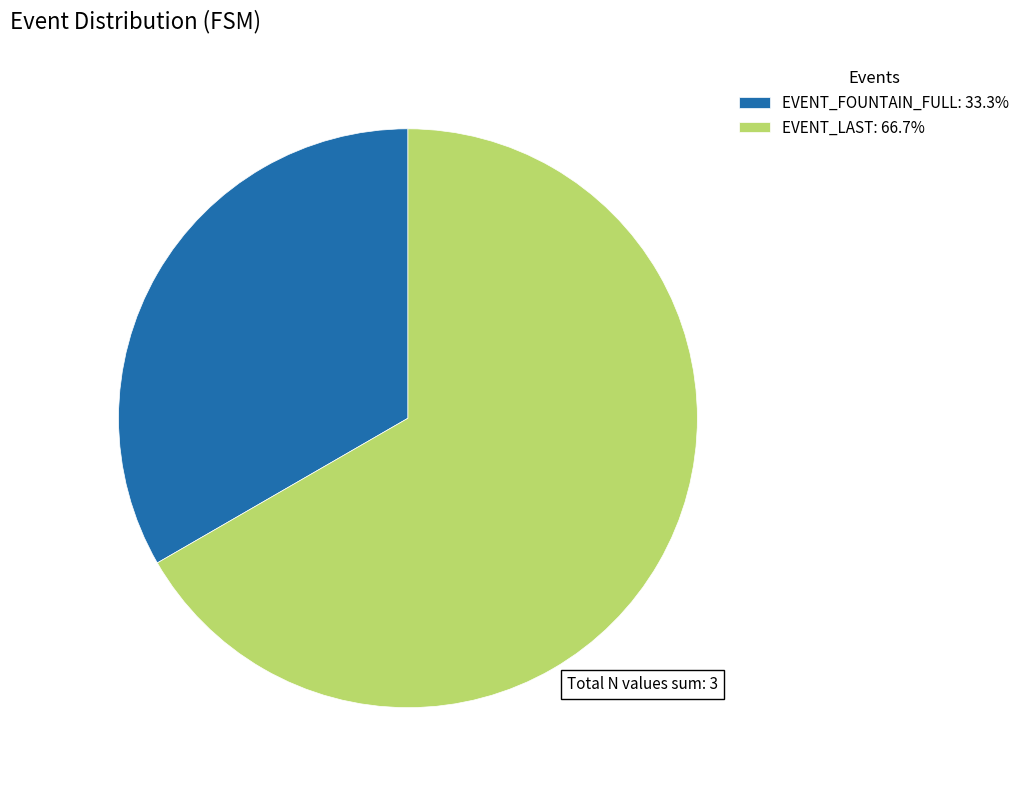

Does EVENT_FOUNTAIN_FULL: 33.3% account for over 50% of the chart?

No